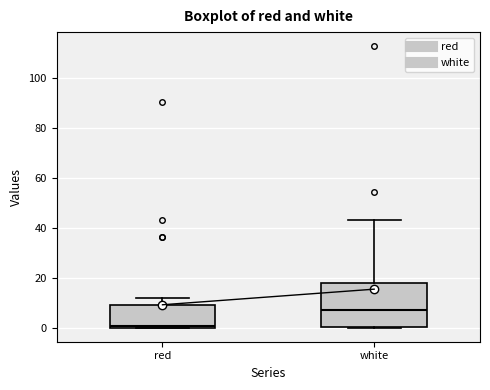

Which box's median line is the highest?

white